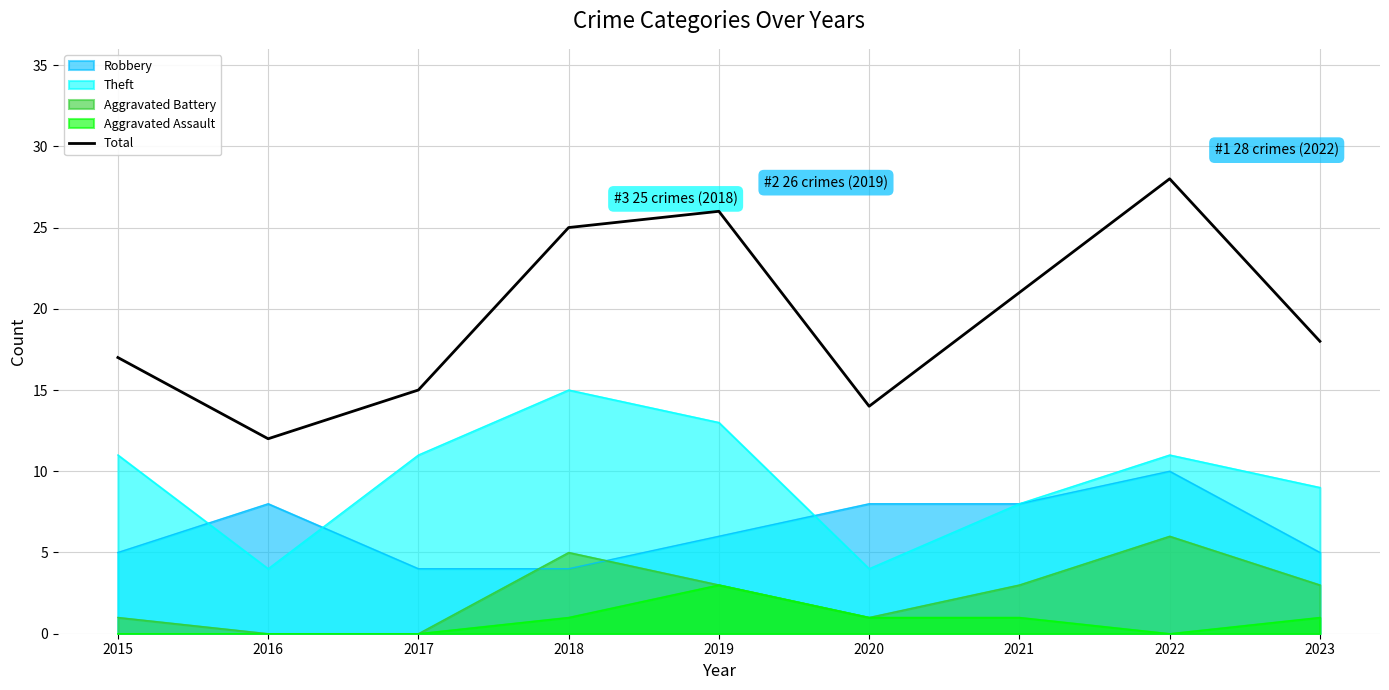

What is the change in value from 2015 to 2022?

+11